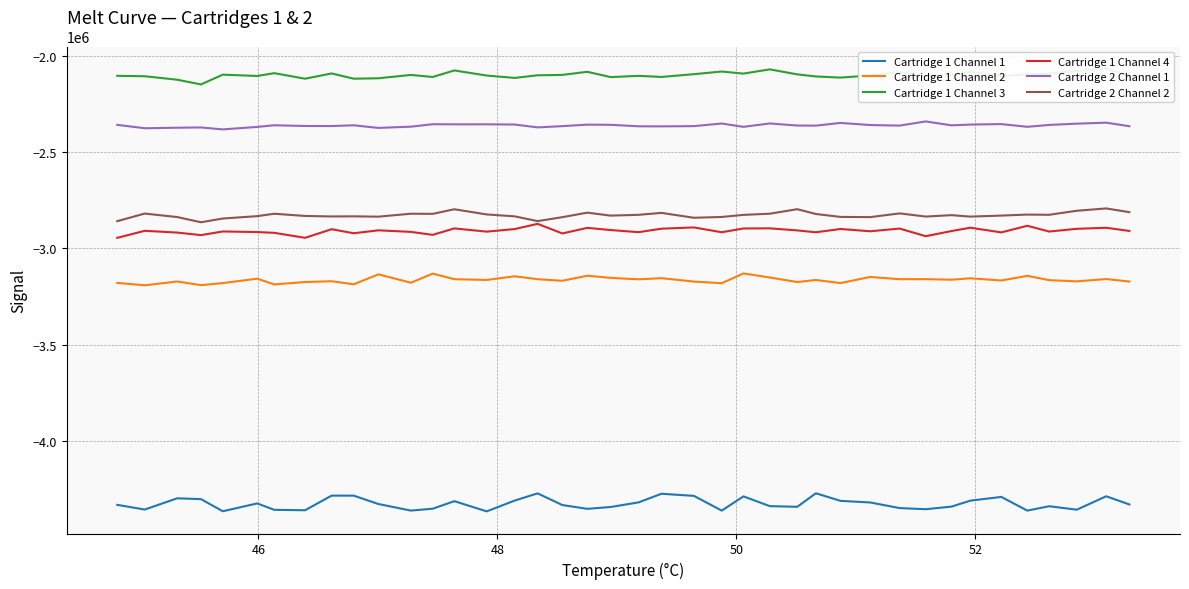

What is the maximum value for Cartridge 2 Channel 2?

-2791781